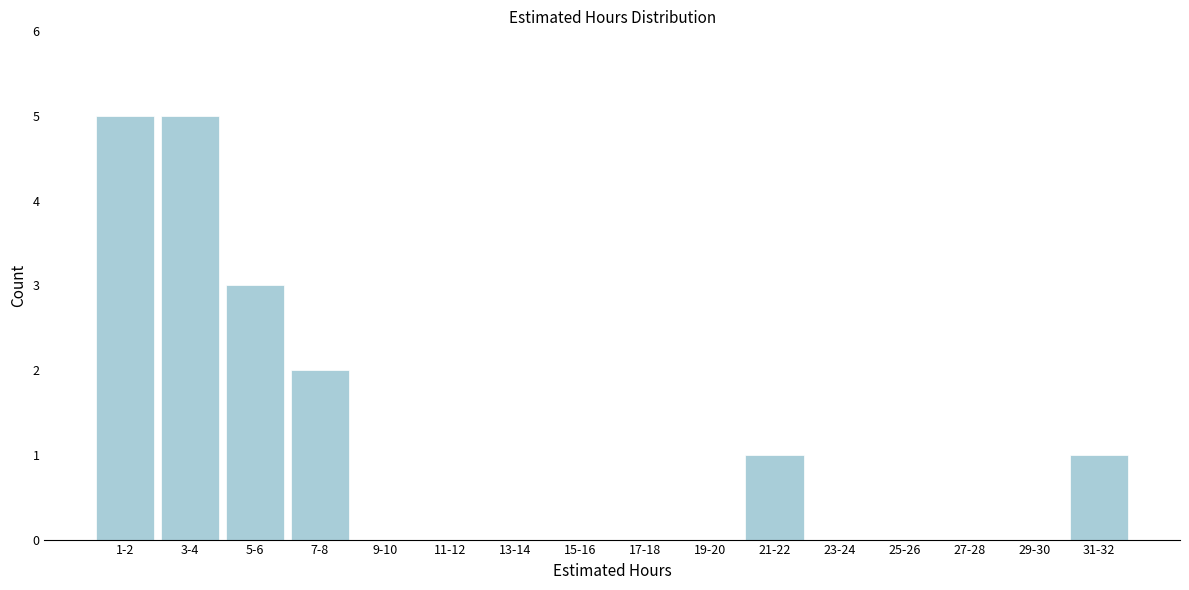

Reading left to right, extract all data points from this chart.

1-2=5	3-4=5	5-6=3	7-8=2	9-10=0	11-12=0	13-14=0	15-16=0	17-18=0	19-20=0	21-22=1	23-24=0	25-26=0	27-28=0	29-30=0	31-32=1